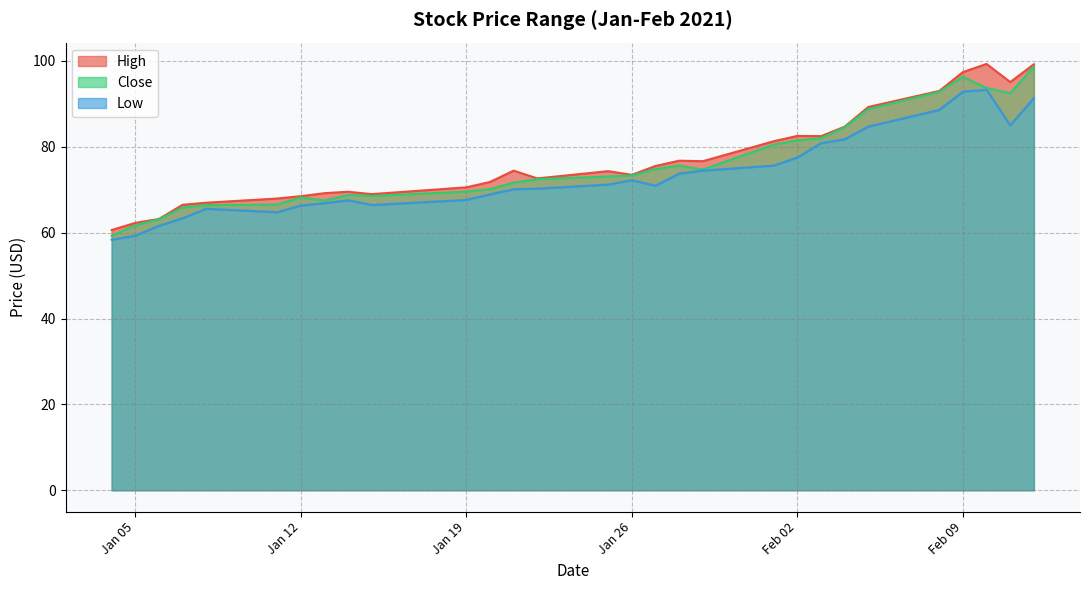

What is the label of the 8th point from the left?

2021-01-13